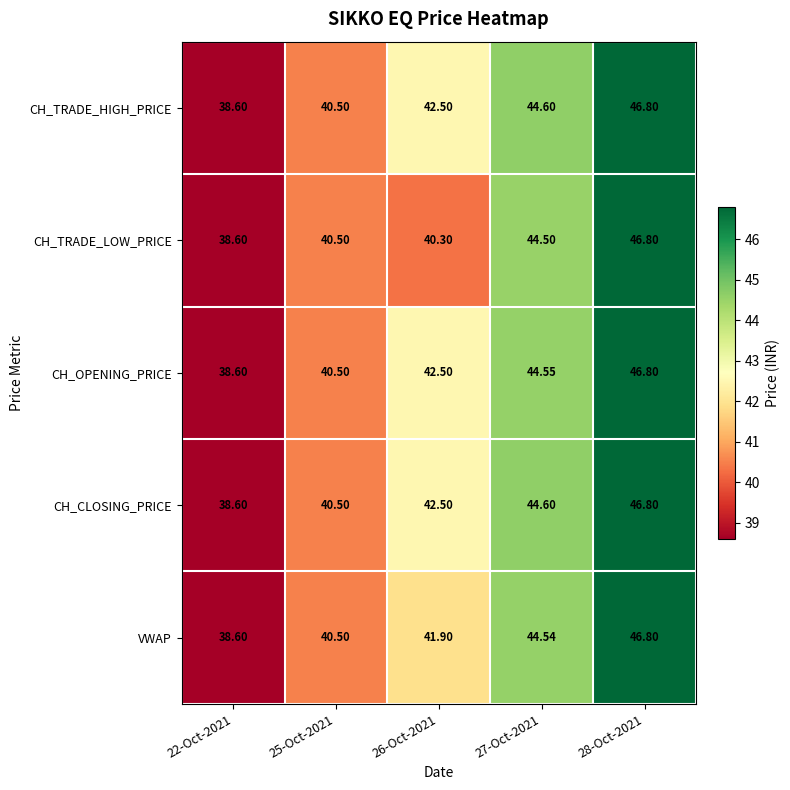

Which series changed the most between 26-Oct-2021 and 28-Oct-2021?

CH_TRADE_LOW_PRICE